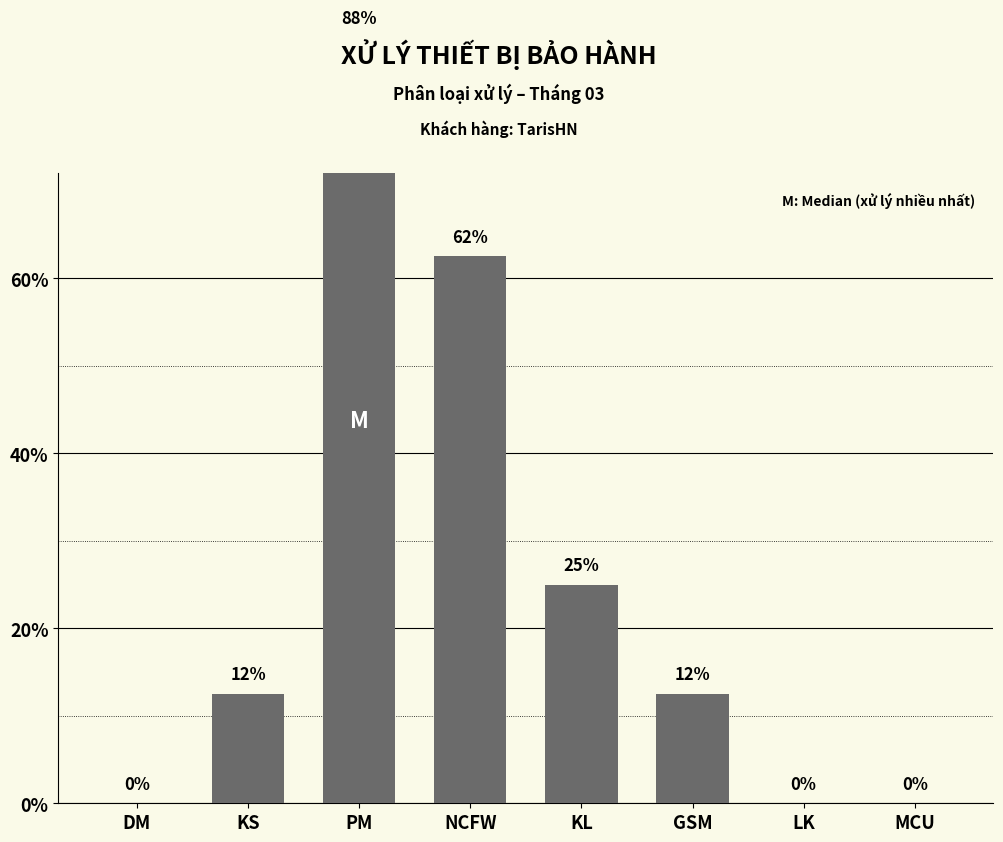

Which label corresponds to the smallest value in the chart?

DM